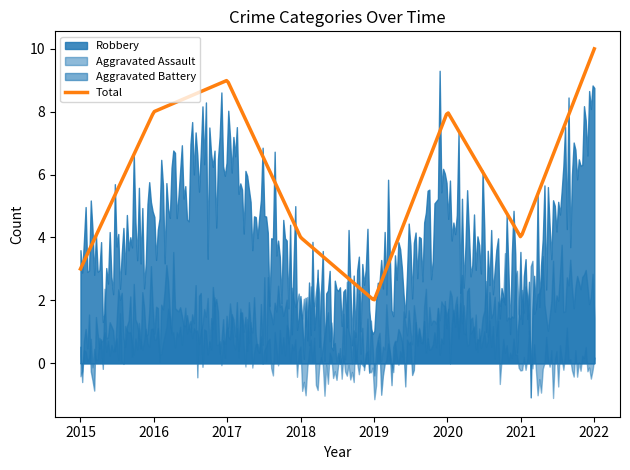

How many values in the Robbery series exceed 5?

2